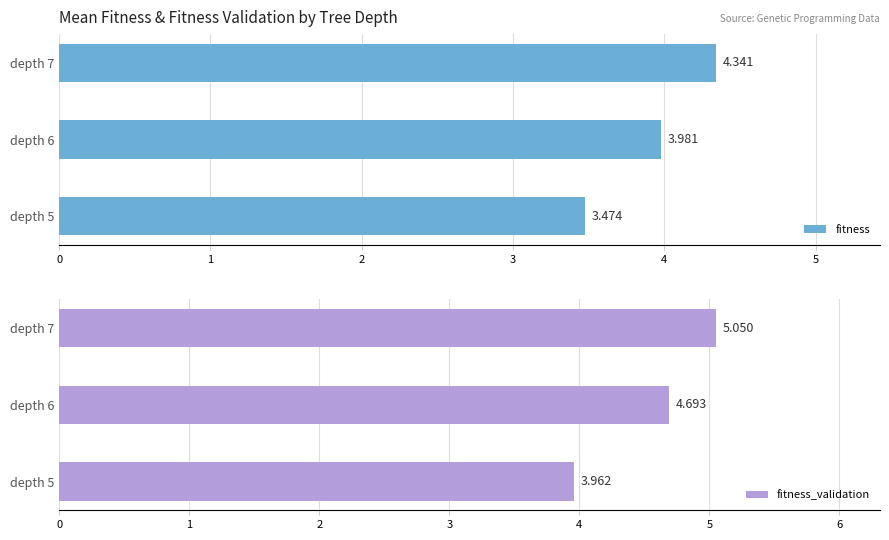

Is the value of fitness_validation at depth 5 greater than the value of fitness at depth 5?

Yes